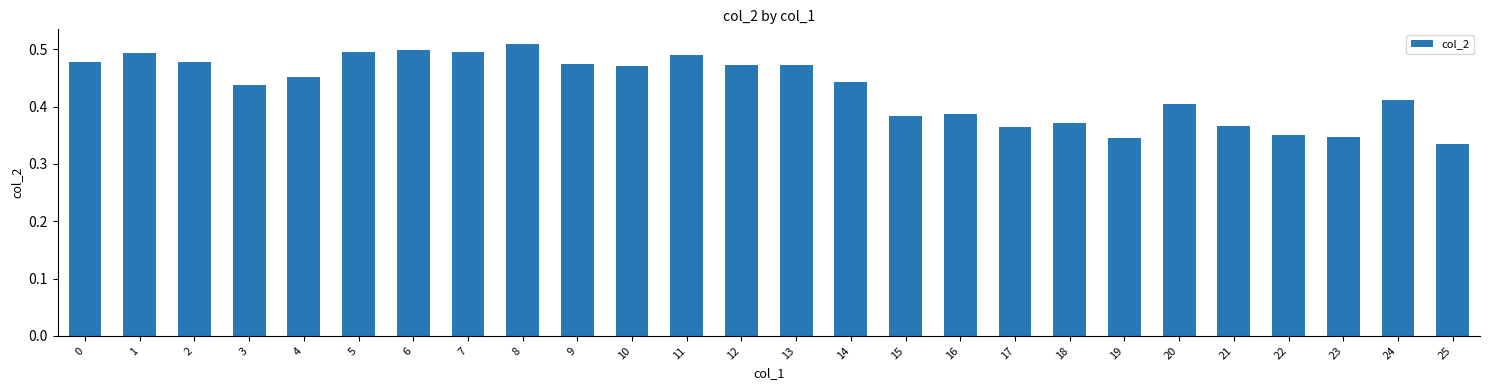

Is it true that the value at 21 is 0.6?

False